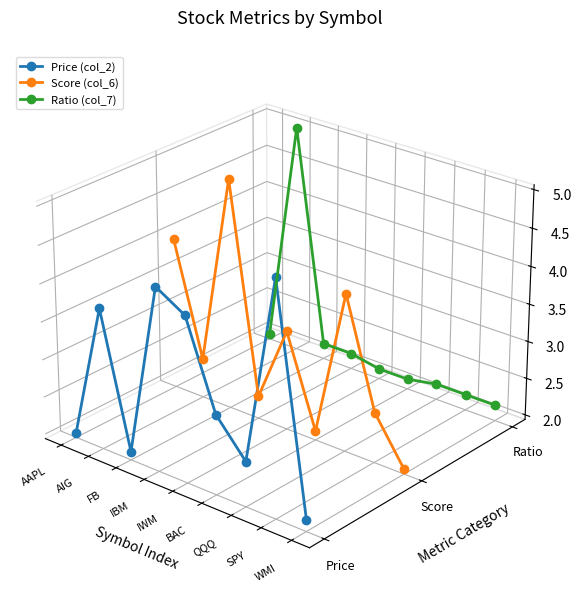

True or false: Score (col_6) and Ratio (col_7) cross at least once.

True